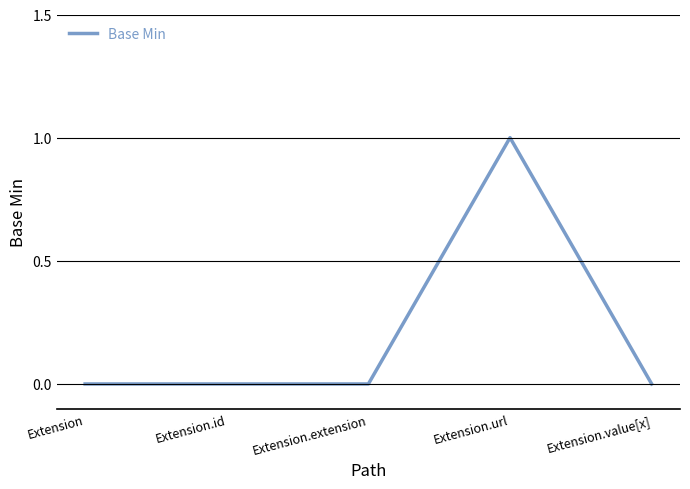

True or false: the data shows 0 at Extension.value[x].

True